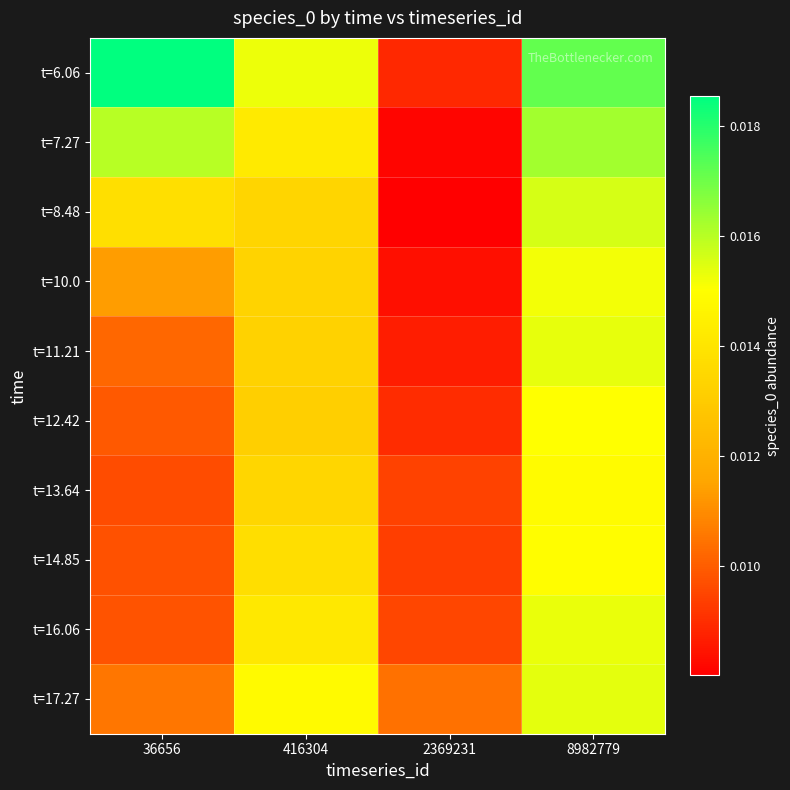

What is the total value across all series at 2369231?

0.1